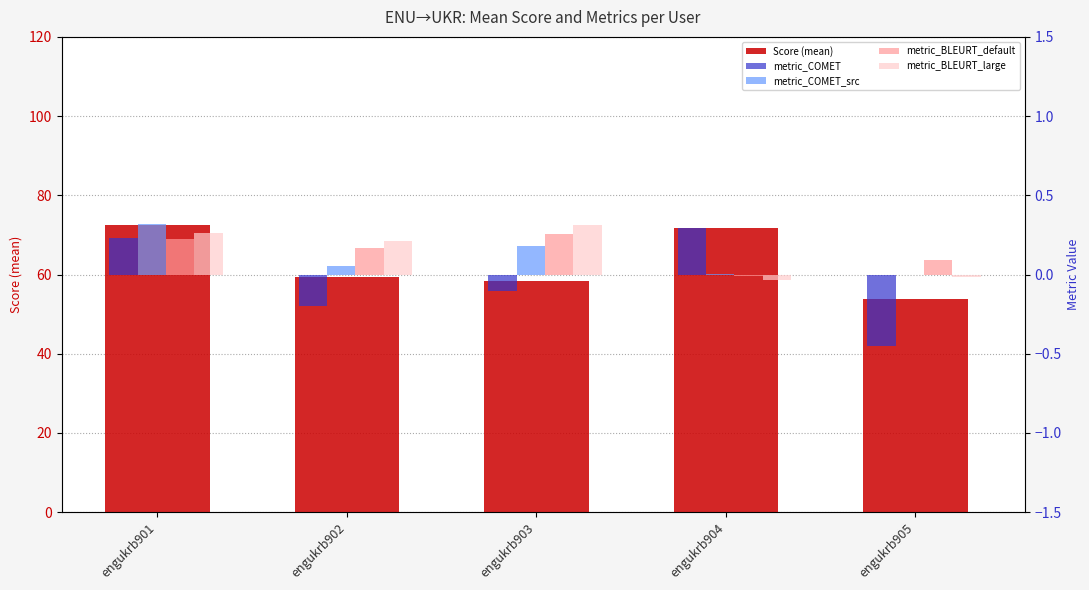

How many categories are shown in the chart?

5